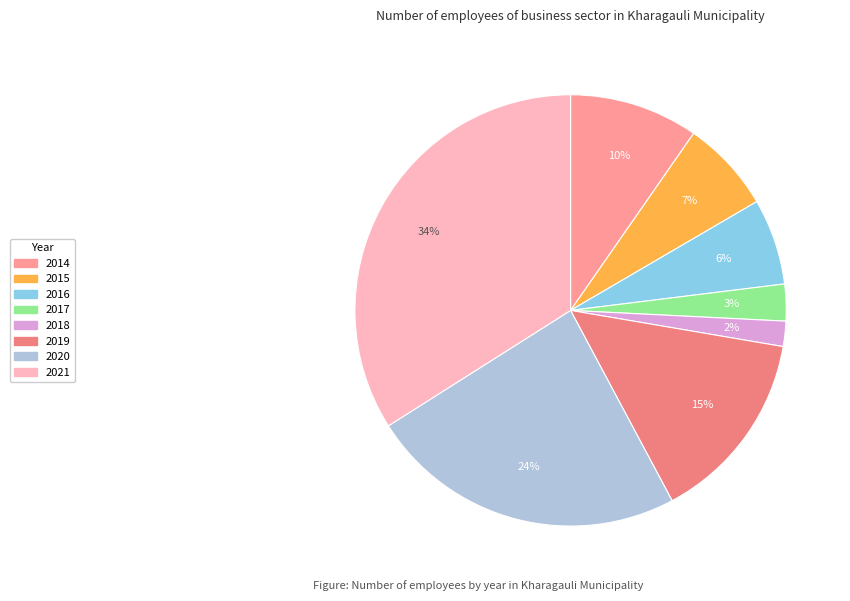

Count the number of slices in the pie.

8